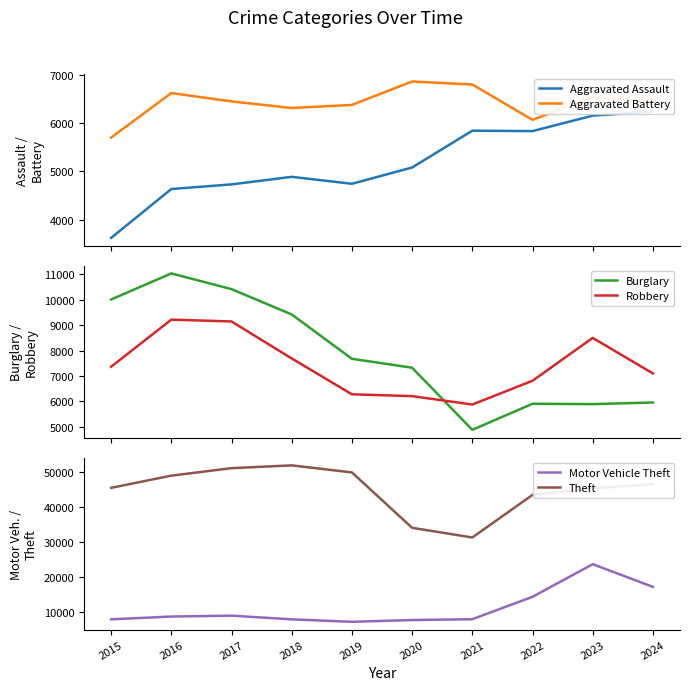

Where is the first local maximum for Aggravated Battery?

2016